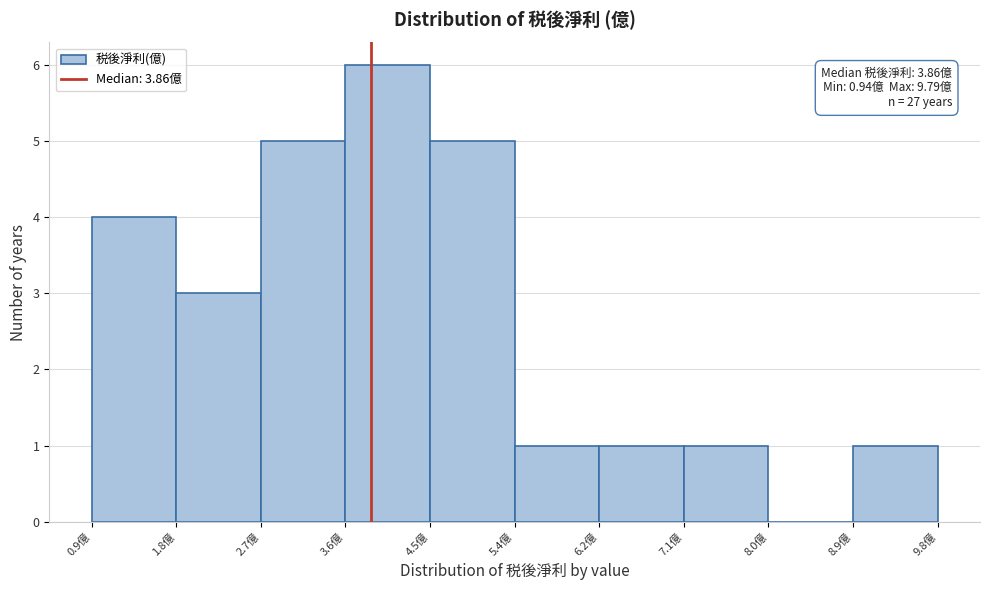

Over which range of the x-axis is the bar tallest?

3.6 to 4.5